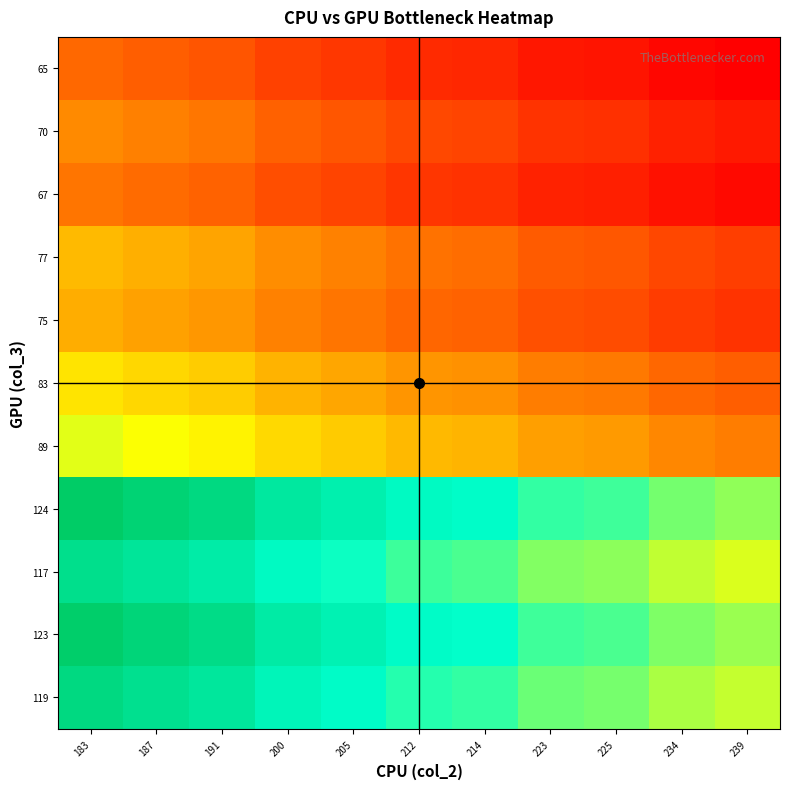

At which category is the sum across all series the highest?

183